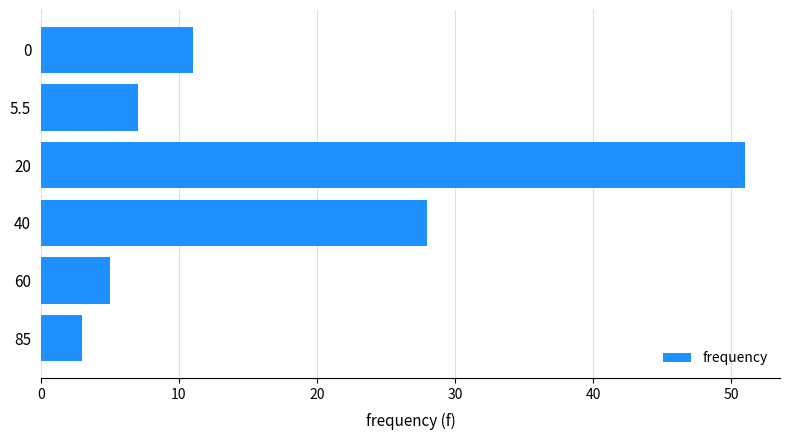

What is the label of the 5th bar from the bottom?

5.5